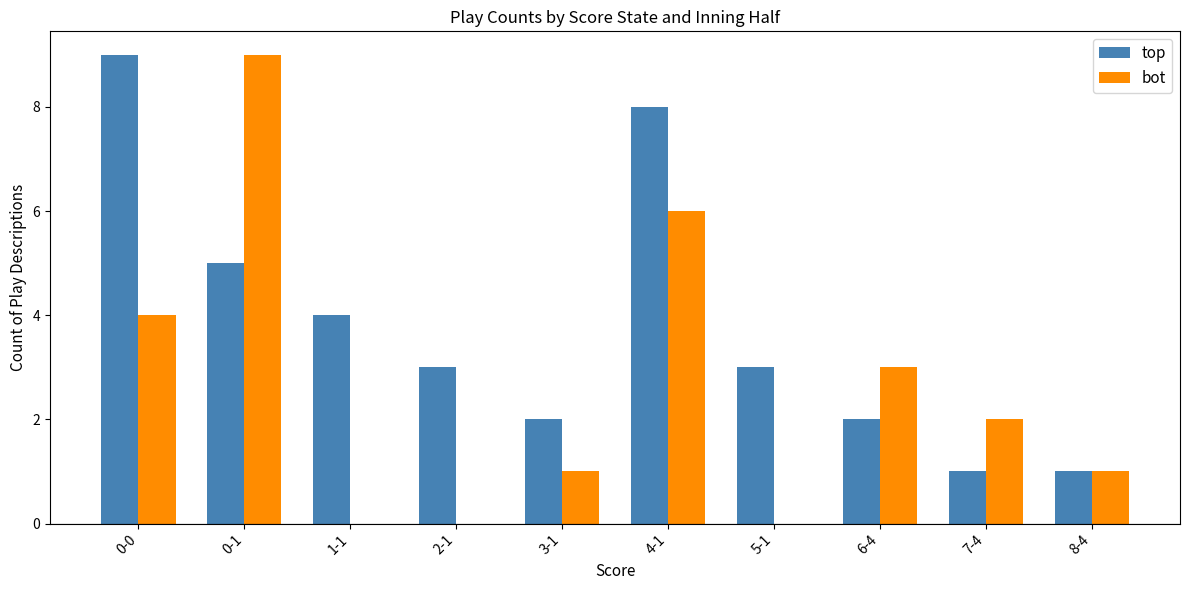

The value of top at 1-1 is 6. True or false?

False